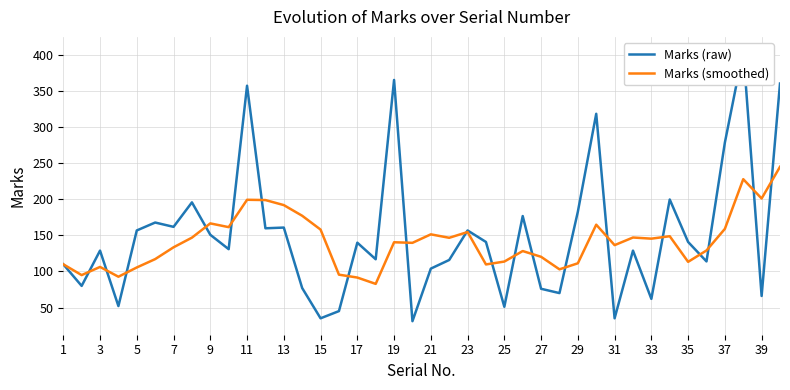

The Marks (raw) series shows 132.6 at 3. True or false?

False